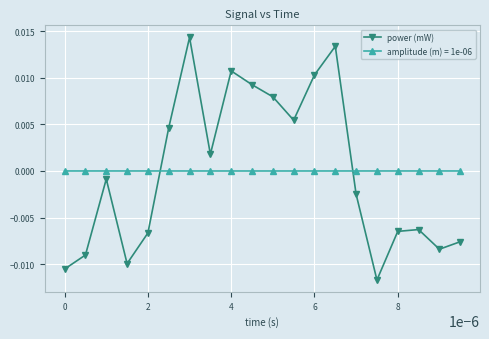

How many lines are shown in the chart?

2